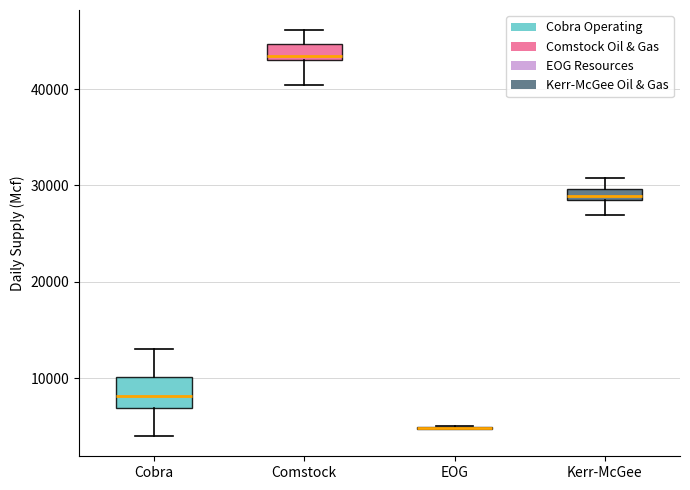

Where does the lower whisker of the box for Kerr-McGee end on the y-axis? The values are not printed on the chart, so give them approximately, as read against the axis.

27000